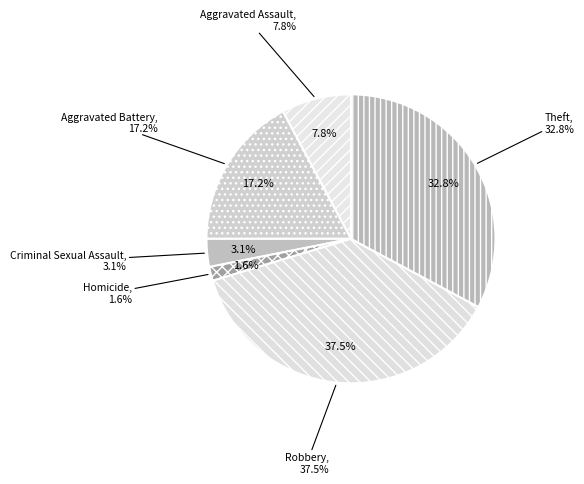

What is the total percentage of Robbery and Aggravated Assault?

45.3%